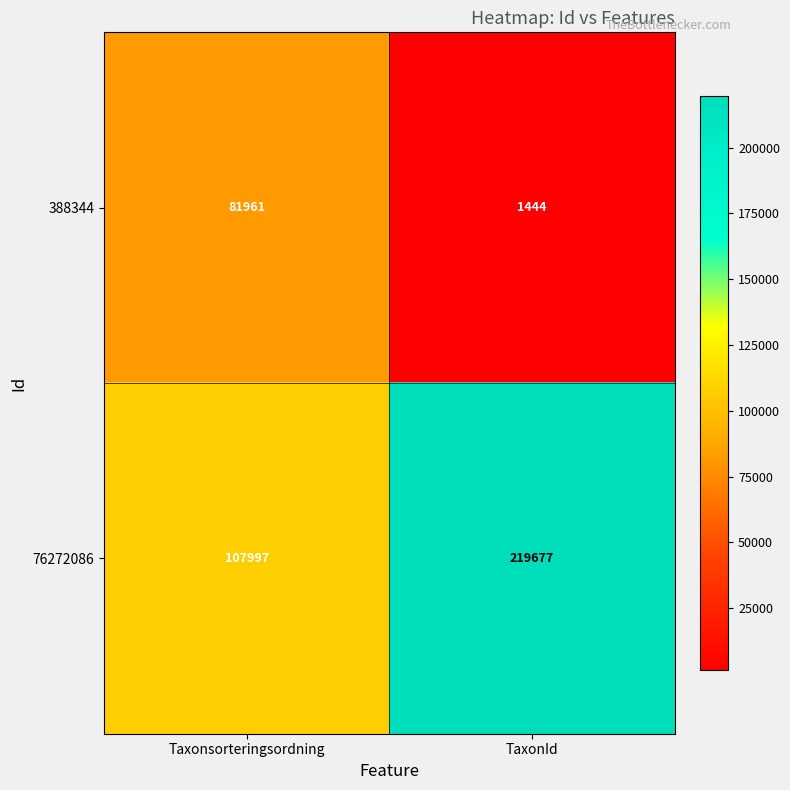

What is the total value across all series at Taxonsorteringsordning?

189958